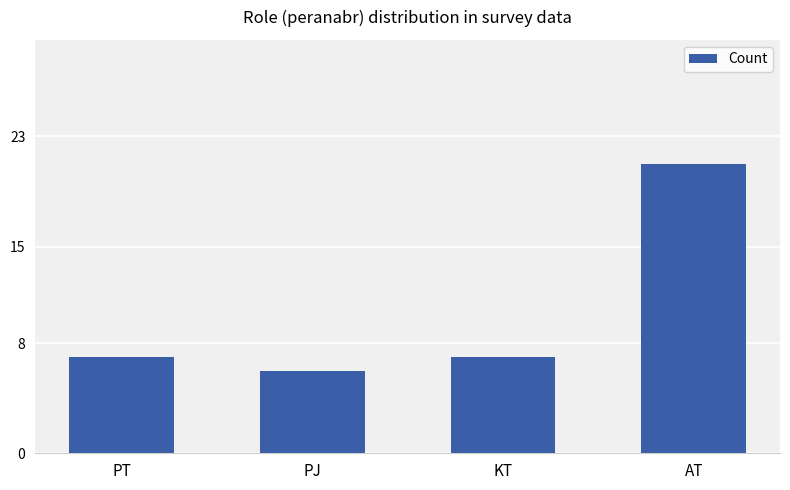

What is the sum of all values?

41